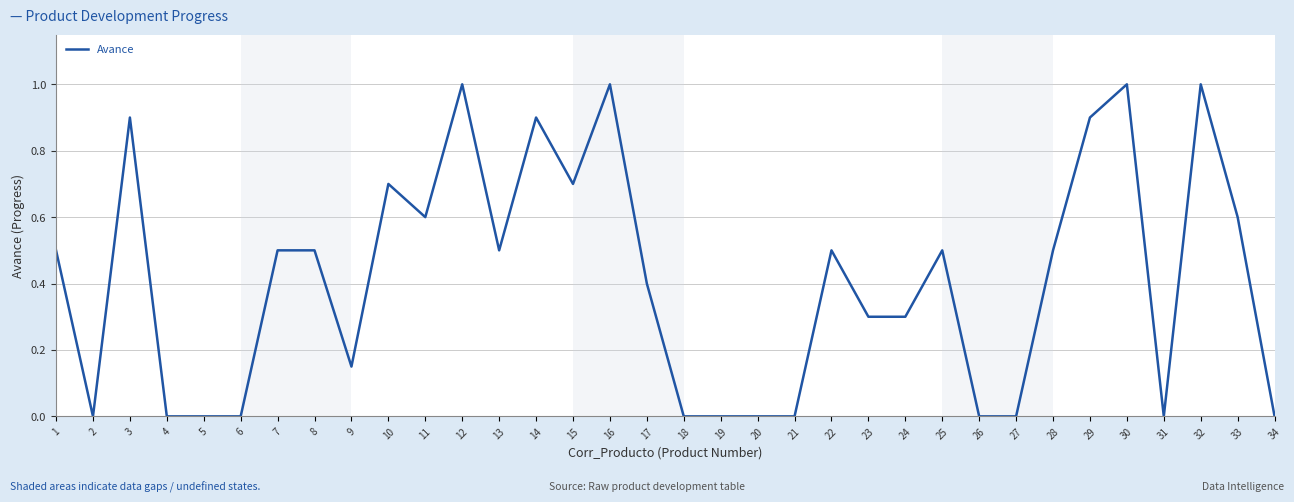

True or false: the data has more than 1 interior local peaks.

True